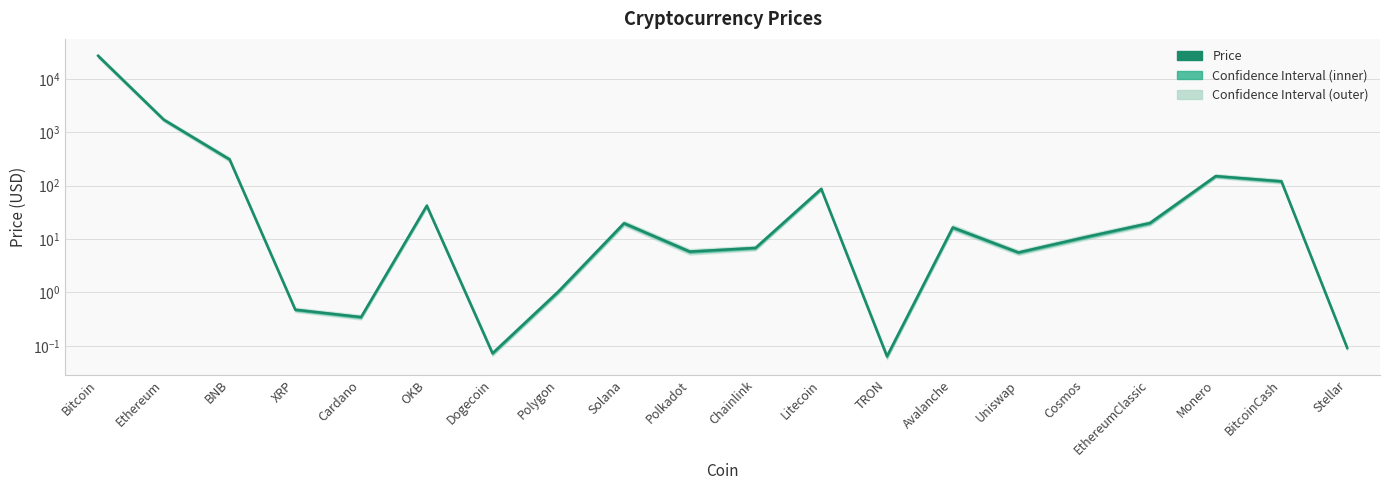

What is the difference between the values at Cosmos and BitcoinCash?

109.8